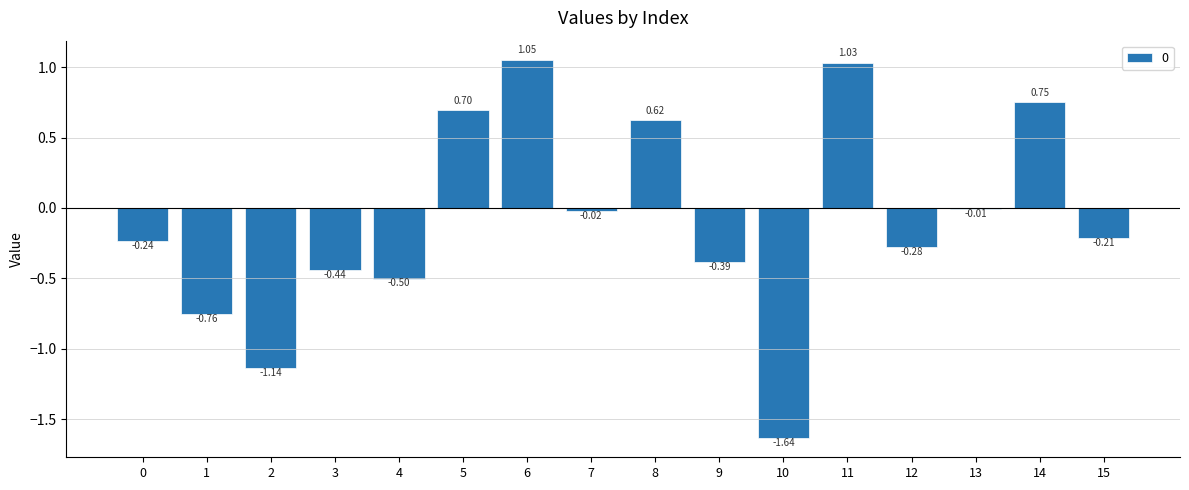

The chart shows a value of -0.4 at 1. True or false?

False